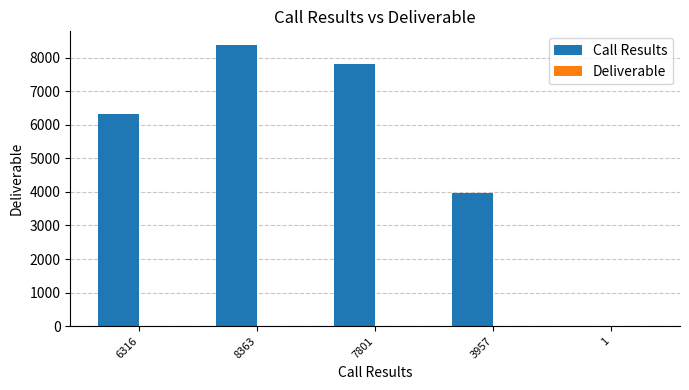

What is the sum of all Call Results values?

26438